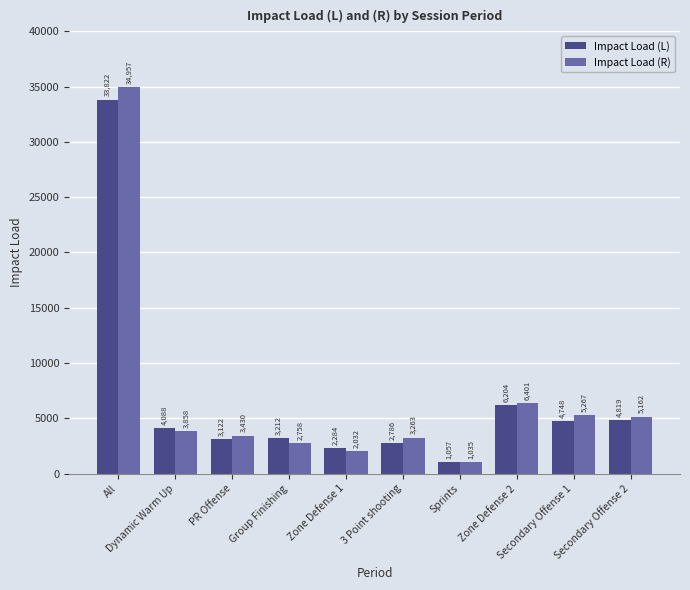

List the series in order of their peak value, lowest first.

Impact Load (L), Impact Load (R)